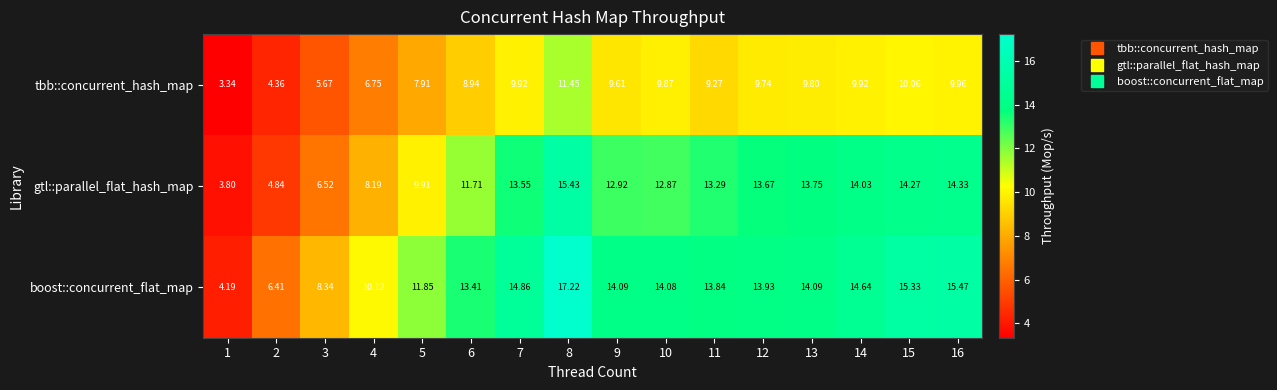

Which series has the widest spread of values?

boost::concurrent_flat_map